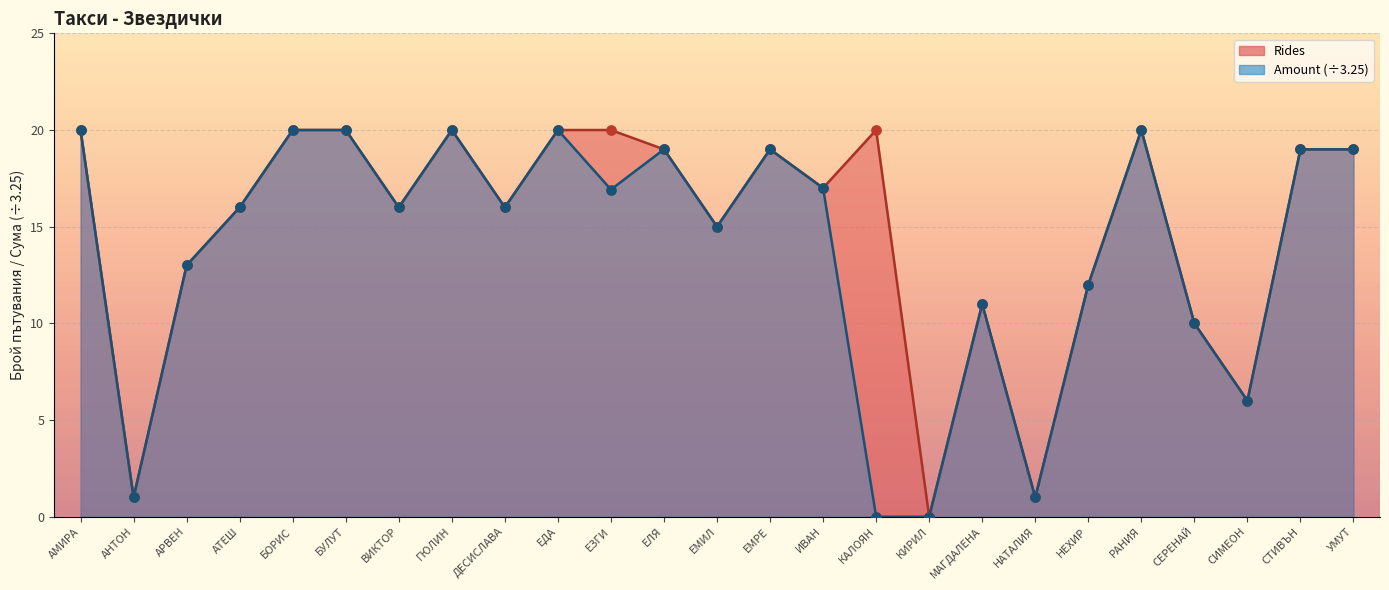

Which series has the widest spread of Y values?

Rides